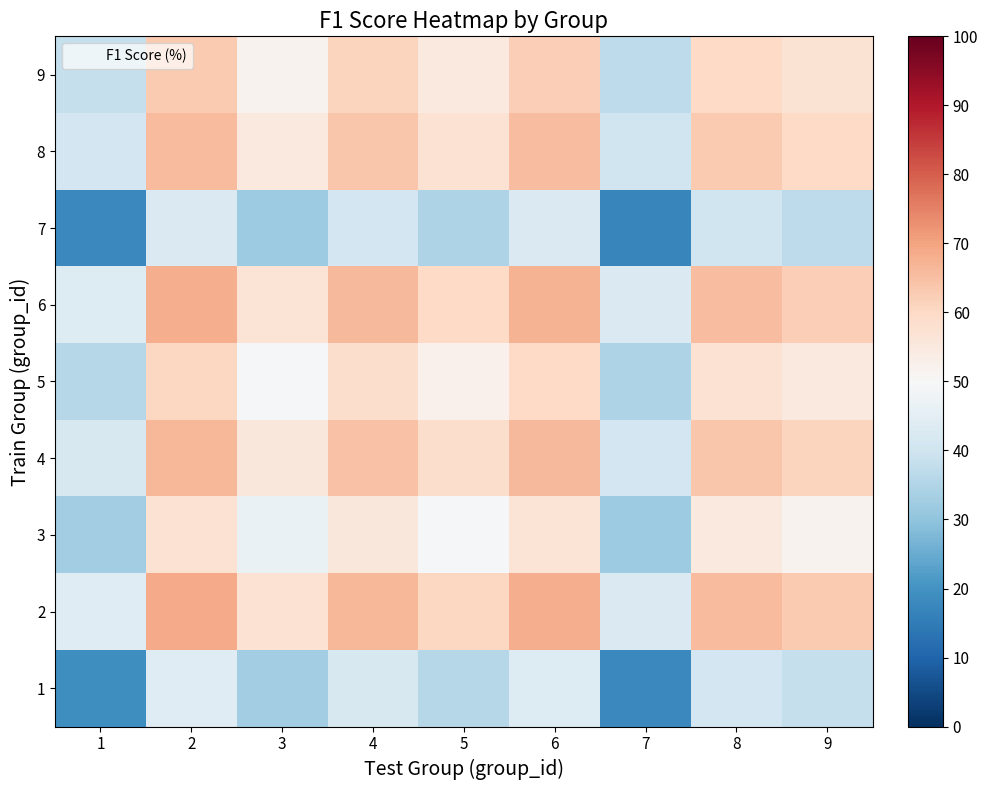

Reading left to right, list all the values displayed in this chart.

1: 1=18.8	2=43.9	3=32.7	4=41.8	5=35.7	6=43.2	7=17.9	8=40.9	9=38.0
2: 1=43.9	2=68.9	3=57.7	4=66.8	5=60.7	6=68.2	7=42.9	8=65.9	9=63.0
3: 1=32.7	2=57.7	3=46.5	4=55.6	5=49.5	6=57.0	7=31.7	8=54.8	9=51.8
4: 1=41.8	2=66.8	3=55.6	4=64.7	5=58.6	6=66.1	7=40.8	8=63.9	9=61.0
5: 1=35.7	2=60.7	3=49.5	4=58.6	5=52.5	6=60.0	7=34.7	8=57.8	9=54.9
6: 1=43.2	2=68.2	3=57.0	4=66.1	5=60.0	6=67.5	7=42.2	8=65.3	9=62.3
7: 1=17.9	2=42.9	3=31.7	4=40.8	5=34.7	6=42.2	7=16.9	8=40.0	9=37.1
8: 1=40.9	2=65.9	3=54.8	4=63.9	5=57.8	6=65.3	7=40.0	8=63.0	9=60.1
9: 1=38.0	2=63.0	3=51.8	4=61.0	5=54.9	6=62.3	7=37.1	8=60.1	9=57.2